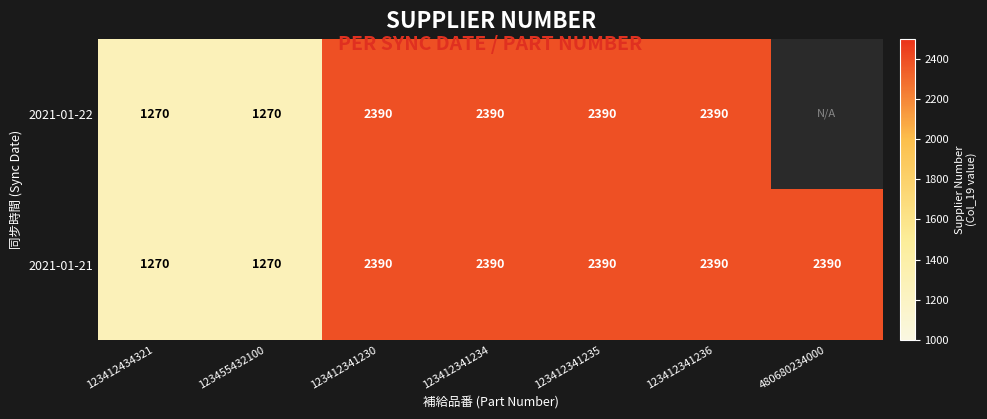

What is the sum of all 2021-01-21 values?

14490